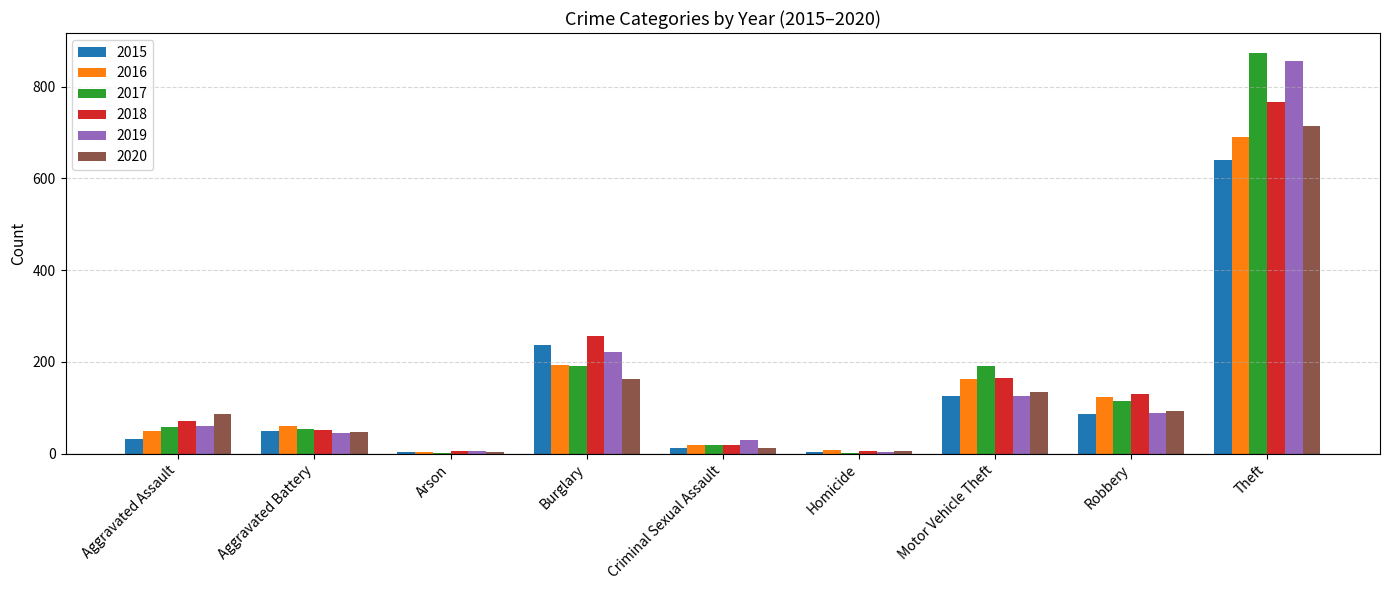

What is the maximum value for 2017?

873